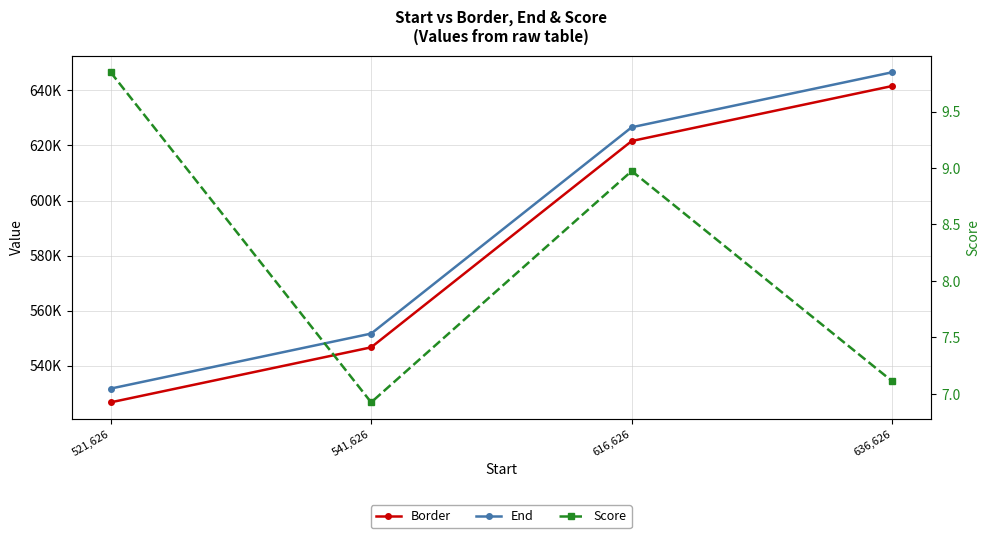

Where does the End series first go above 626626?

616,626